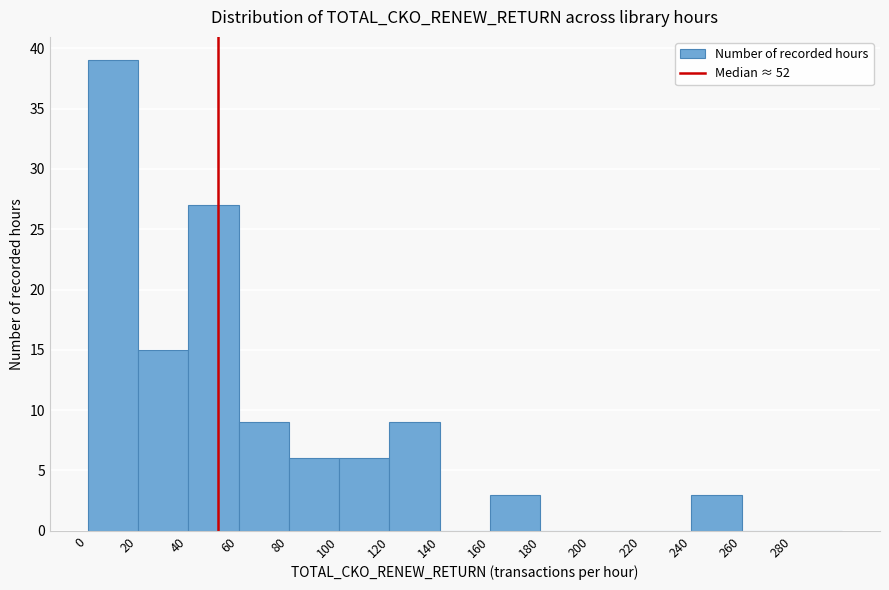

What is the height of the bar covering 240 to 260 on the x-axis? The values are not printed on the chart, so give them approximately, as read against the axis.

3